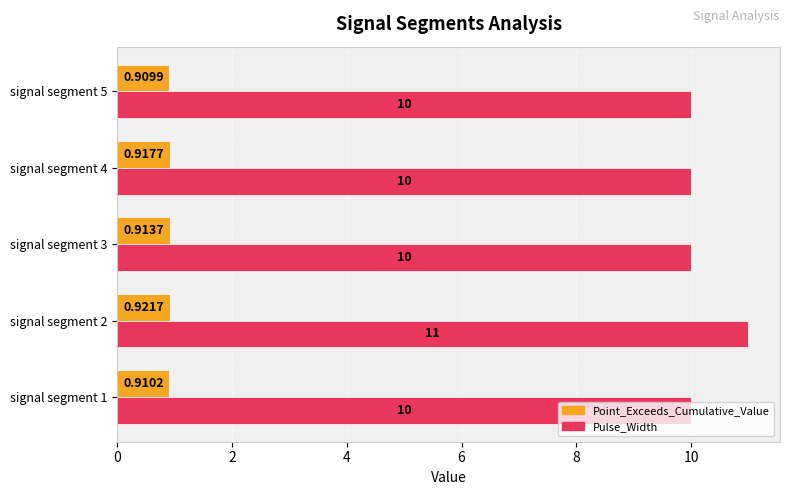

What are all the series names shown in the legend?

Point_Exceeds_Cumulative_Value, Pulse_Width